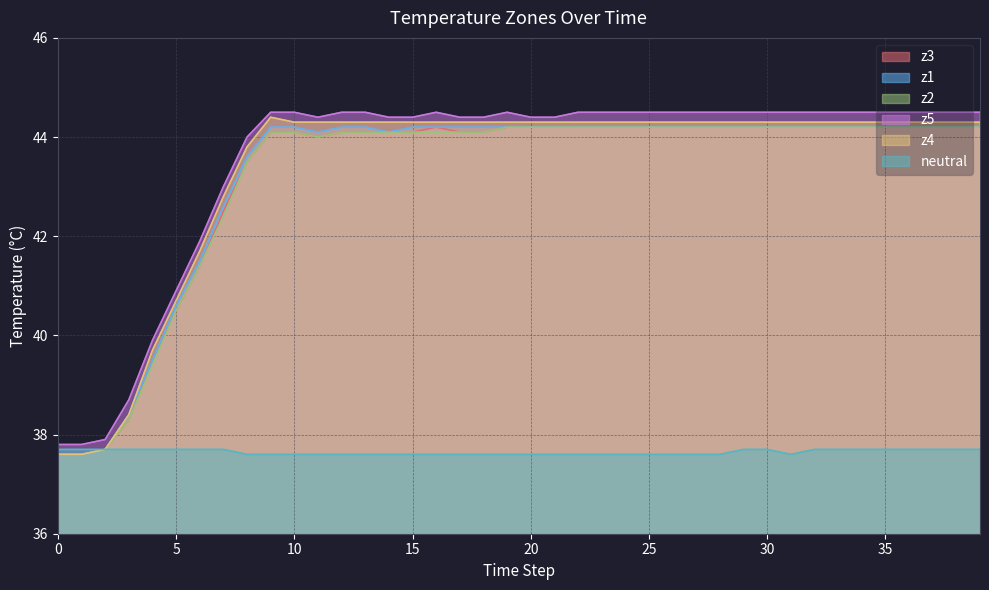

At which label does z3 first exceed 44?

9